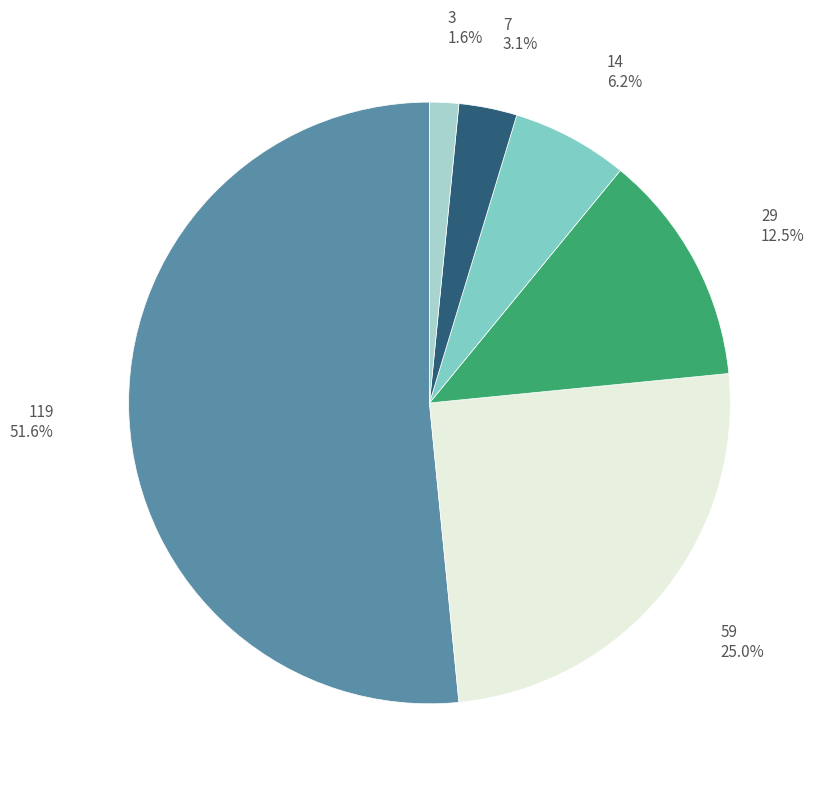

What is the majority slice?

119